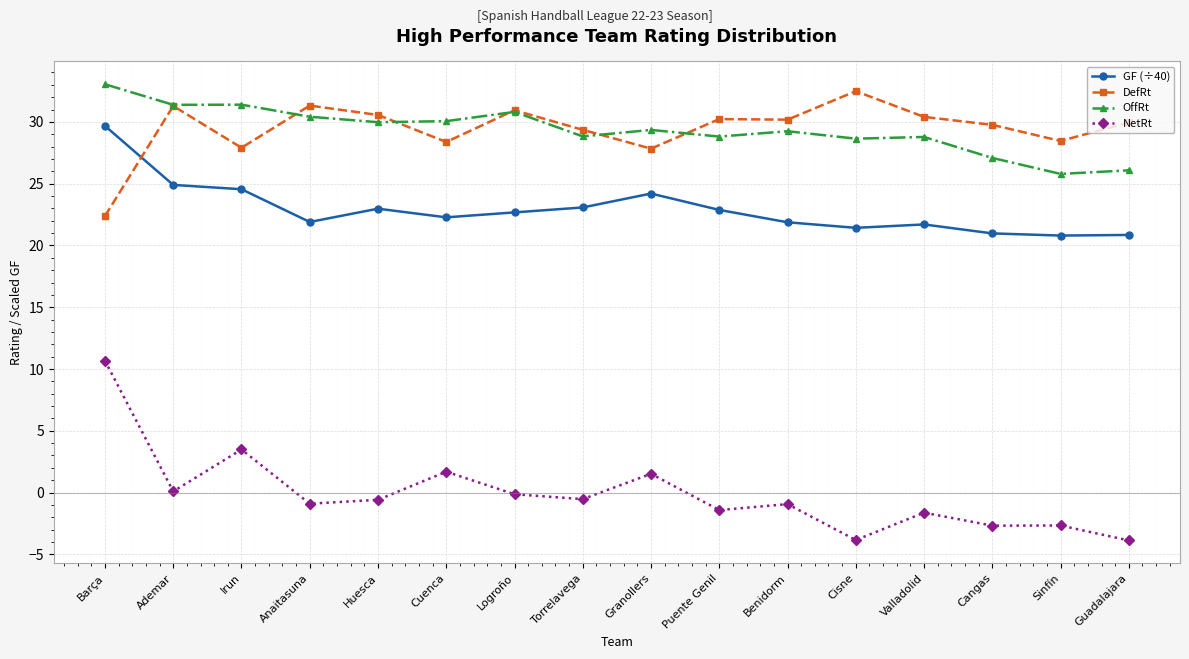

What is the difference between the maximum and minimum values in the OffRt series?

7.3